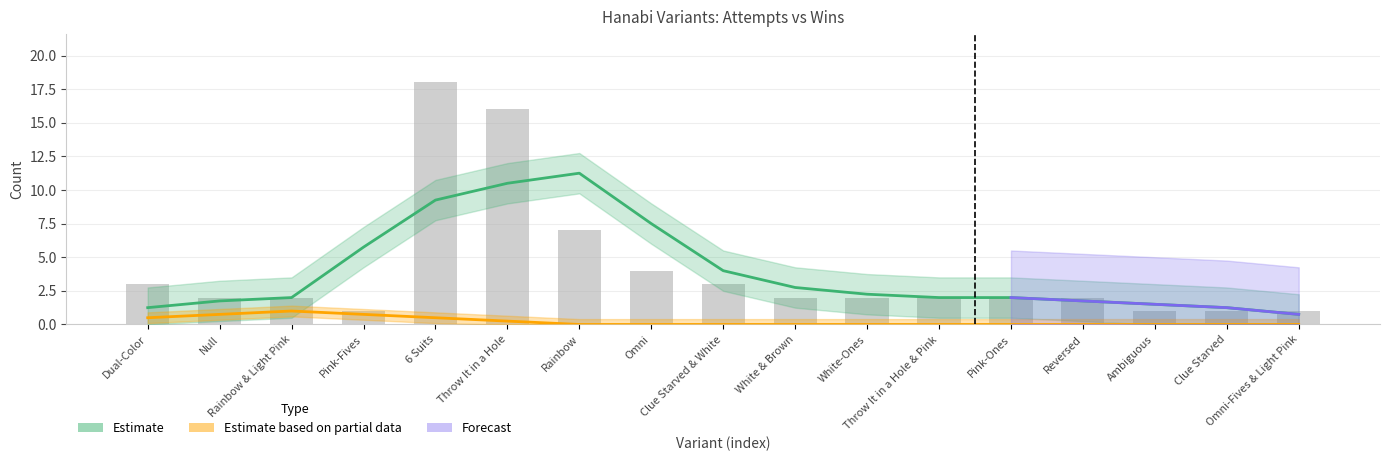

What is the sum of the values at Throw It in a Hole and Dual-Color?

19